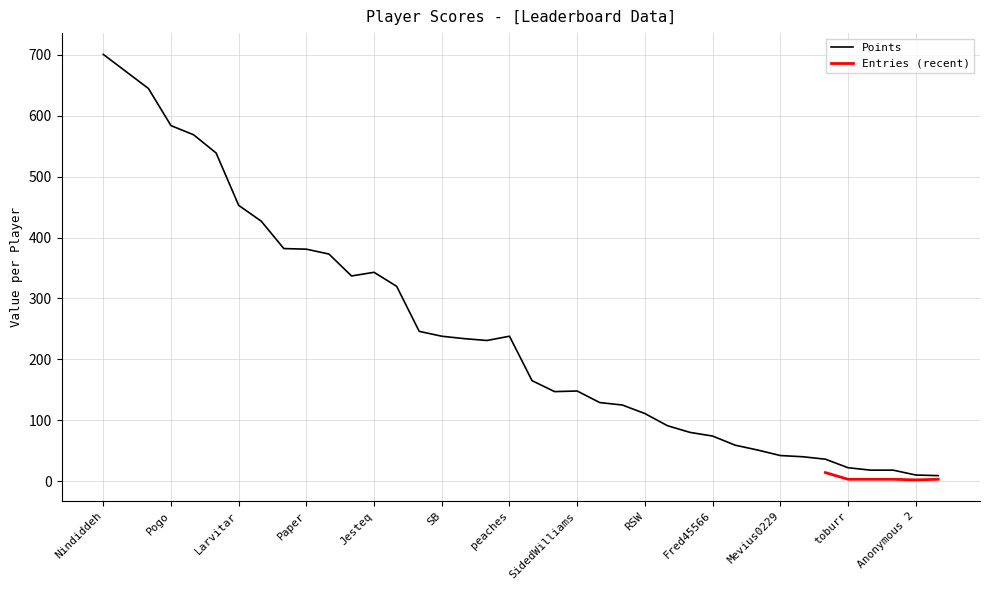

True or false: Points has a value of 42 at Mevius0229.

True